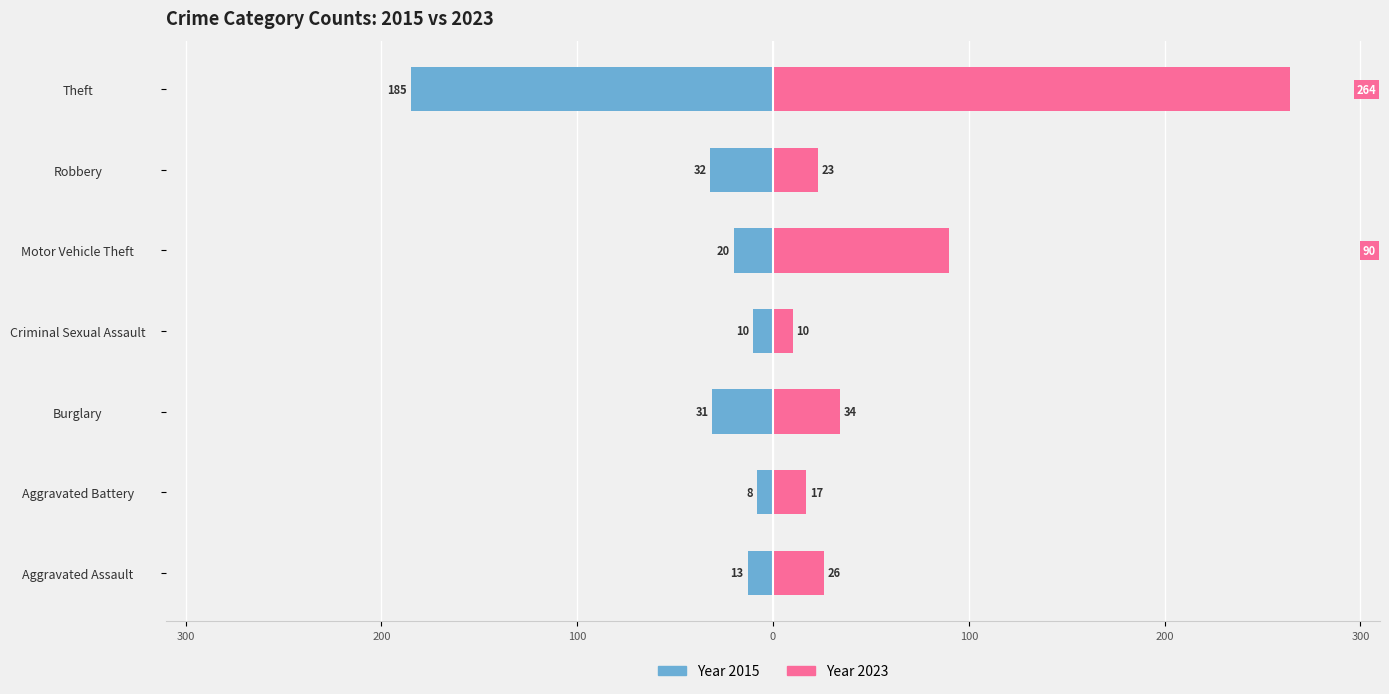

What is the label of the 7th bar from the right?

Aggravated Assault